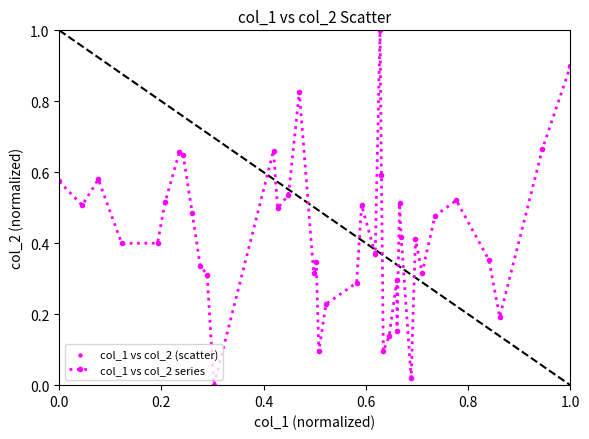

What is the sum of all values?

17.2